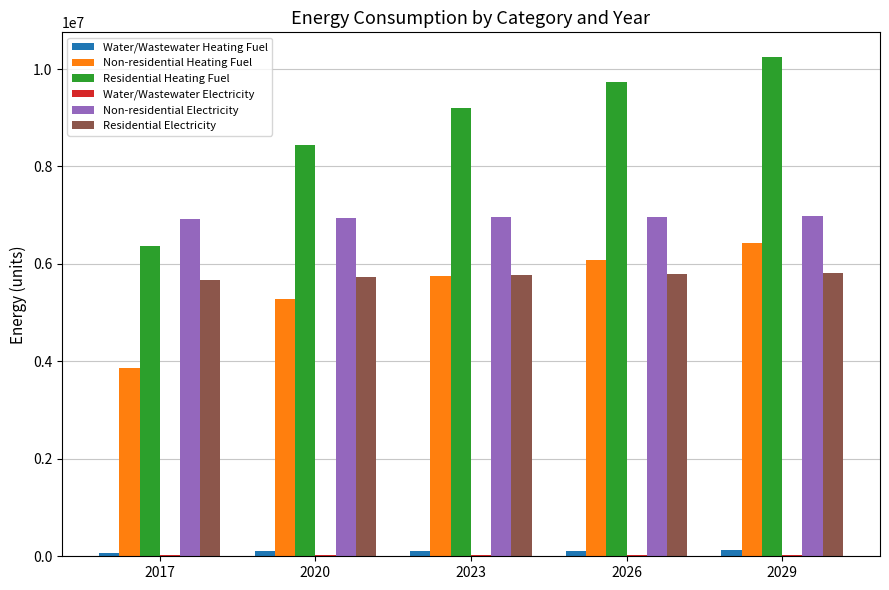

How many values in the Non-residential Heating Fuel series exceed 5757116?

3